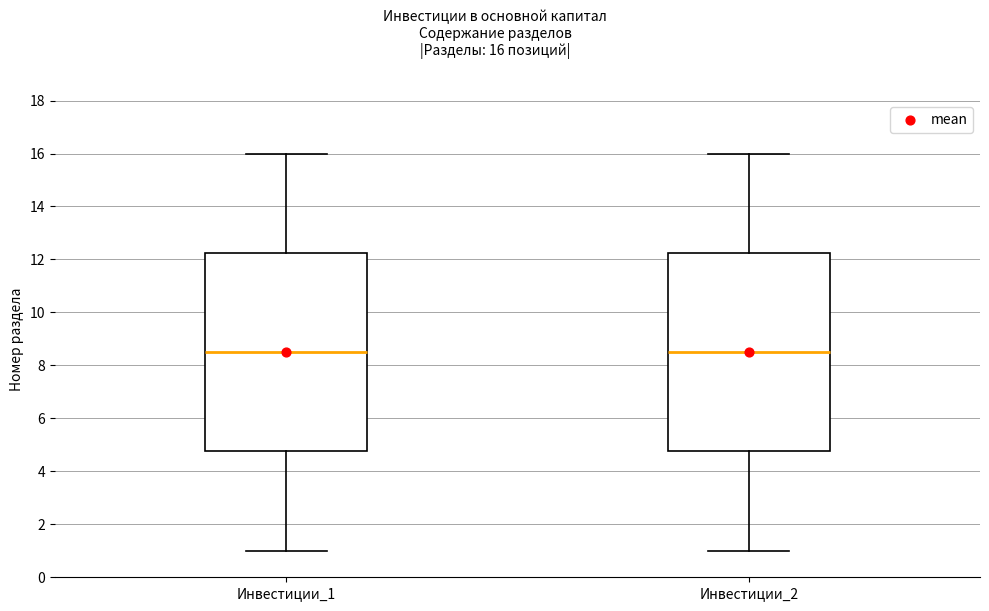

Where does the median line of the box for Инвестиции_1 sit on the y-axis? The values are not printed on the chart, so give them approximately, as read against the axis.

8.6